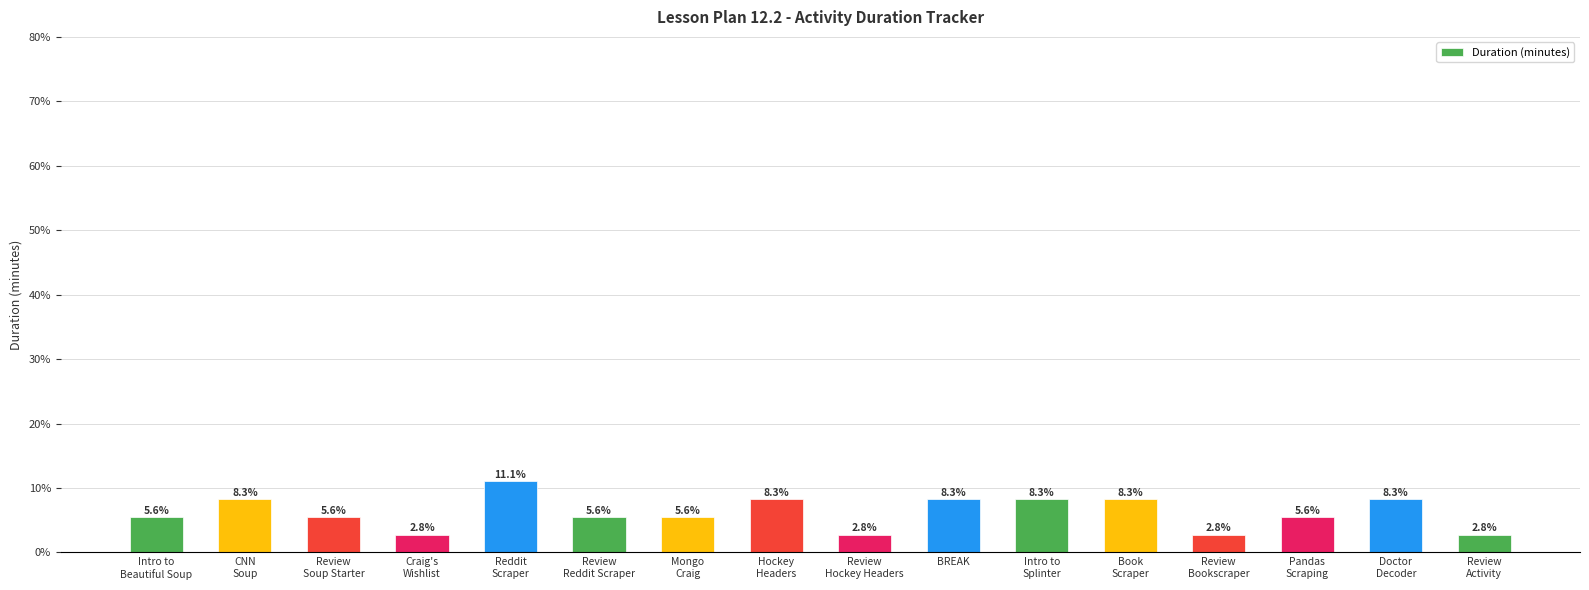

Rank the categories by value from lowest to highest.

Craig's
Wishlist, Review
Hockey Headers, Review
Bookscraper, Review
Activity, Intro to
Beautiful Soup, Review
Soup Starter, Review
Reddit Scraper, Mongo
Craig, Pandas
Scraping, CNN
Soup, Hockey
Headers, BREAK, Intro to
Splinter, Book
Scraper, Doctor
Decoder, Reddit
Scraper